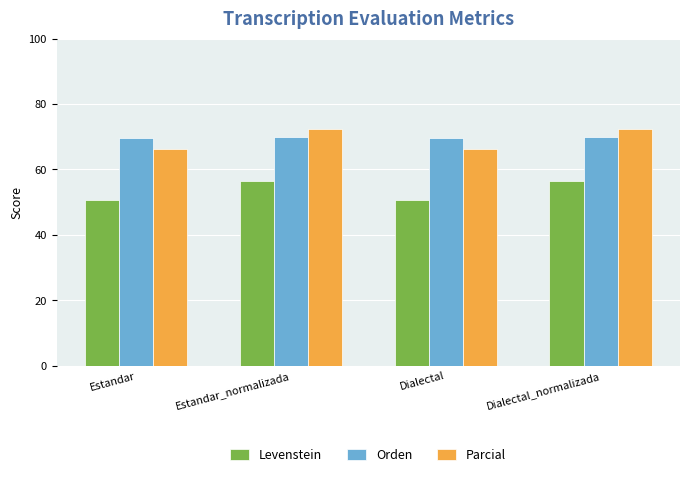

Is it true that Parcial equals 127.9 at Dialectal_normalizada?

False